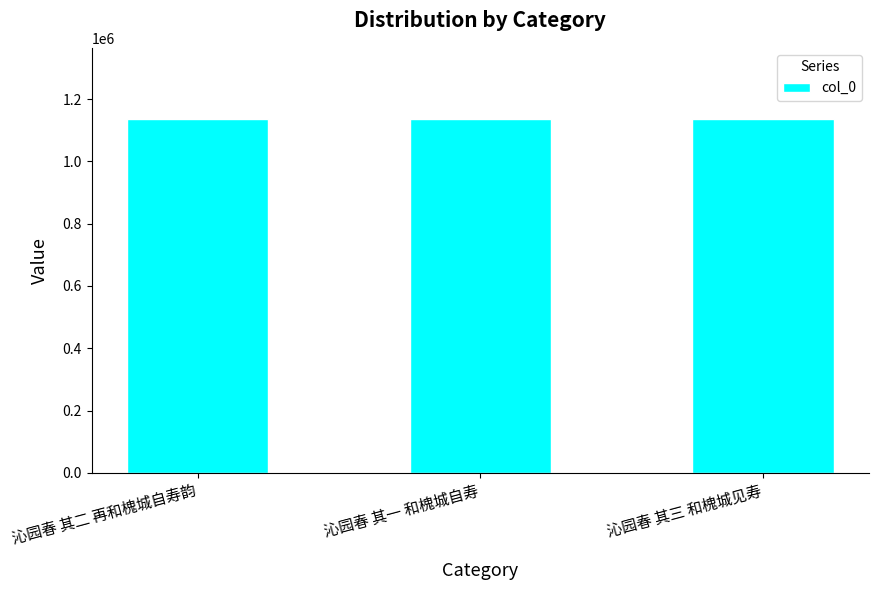

What is the difference between the maximum and minimum values?

4